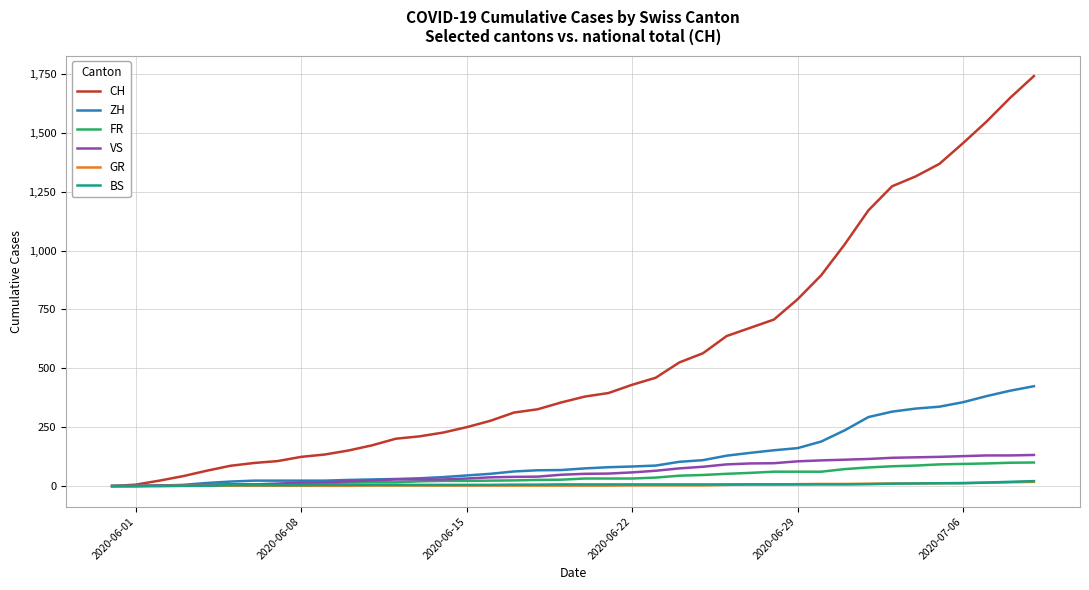

Which series has the largest total across all categories?

CH